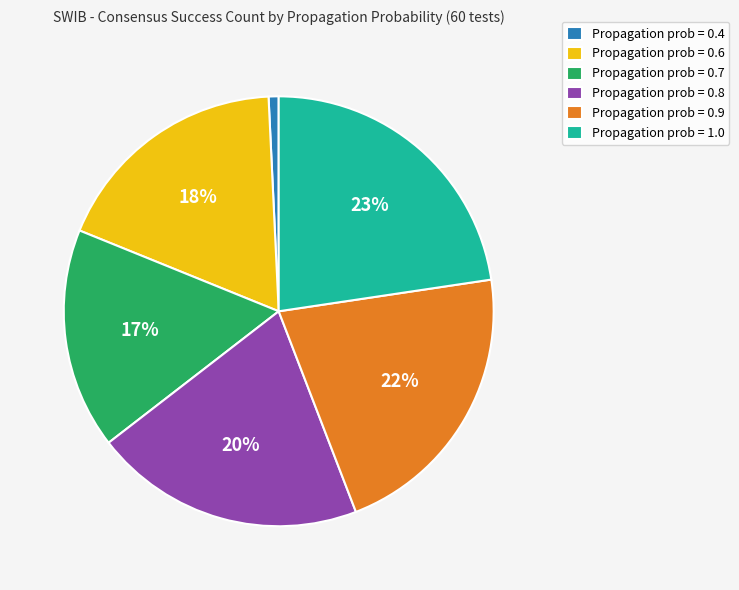

To the nearest percent, what is the average slice percentage?

17%